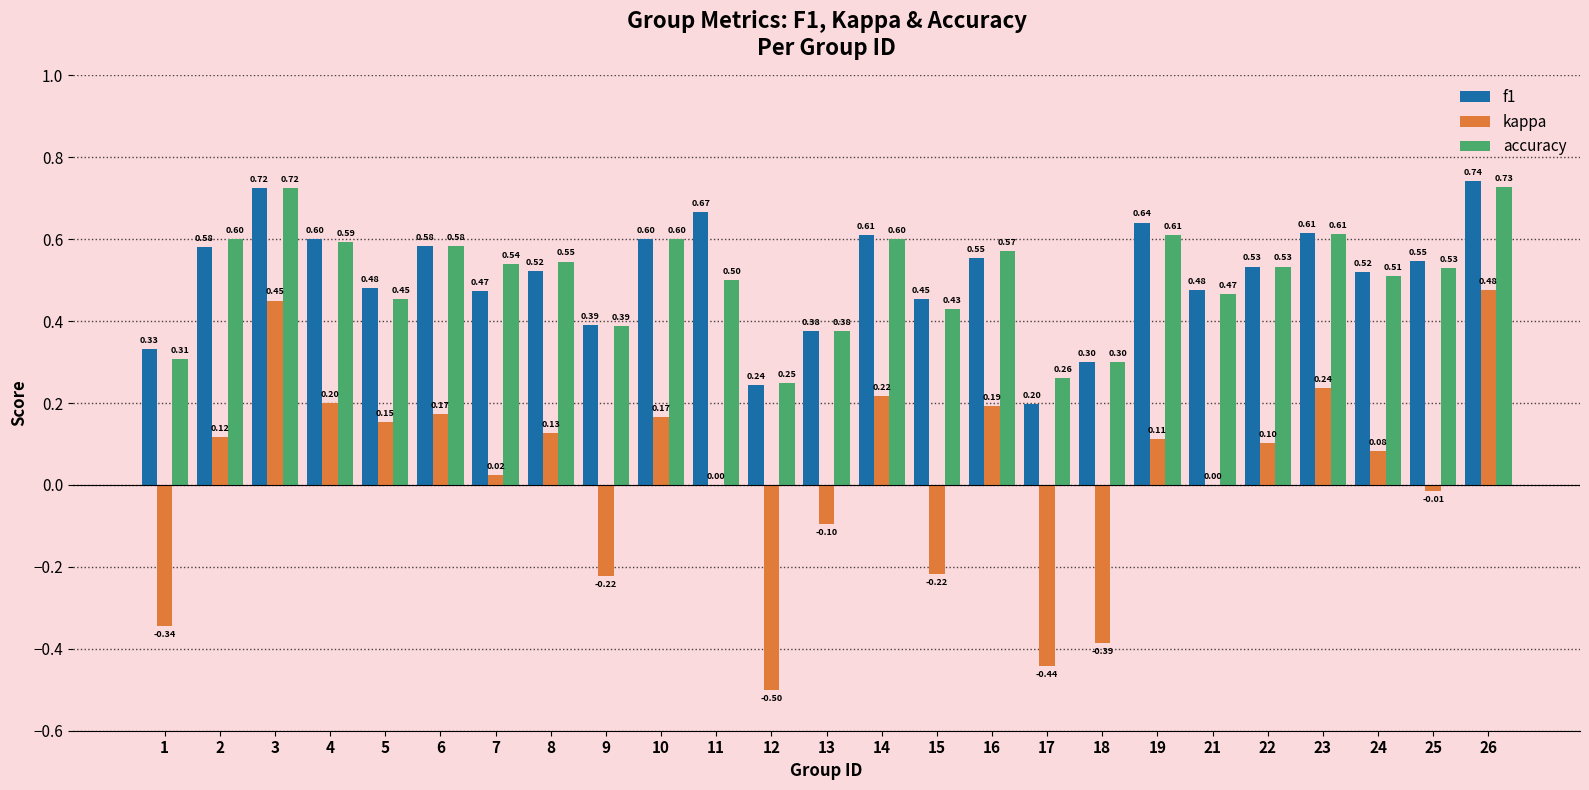

Which series has the widest spread of values?

kappa